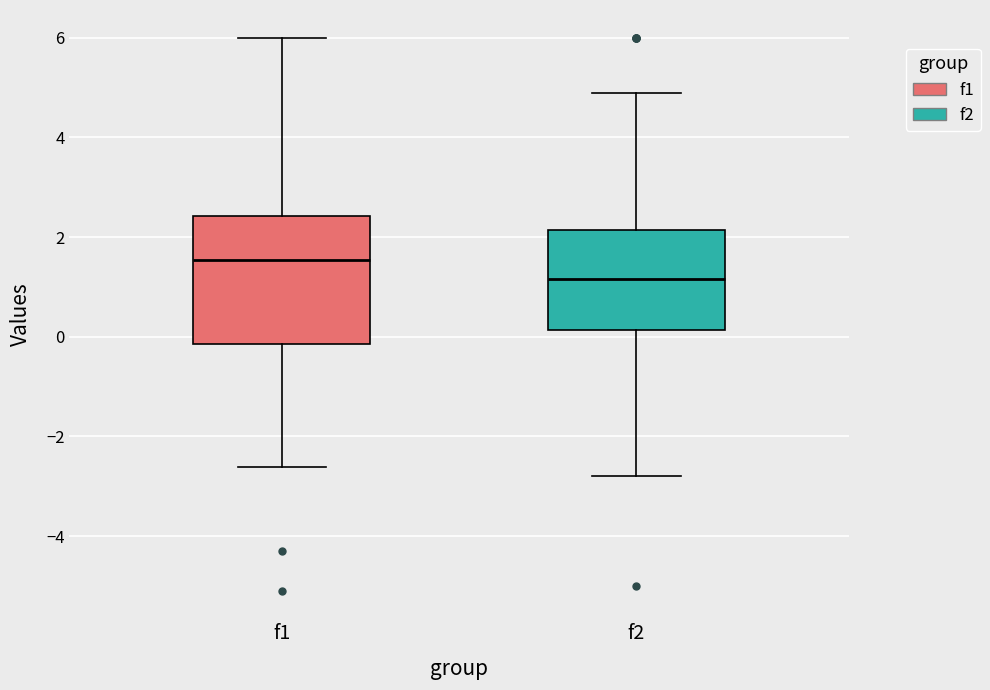

Reading left to right, transcribe this box plot: for each box, give where its median line is, the range the box spans, and where its two whiskers end, as read against the y-axis. The values are not printed on the chart, so give them approximately, as read against the axis.

f1: median 1.6, box -0.2 to 2.4, whiskers -2.6 to 6.0
f2: median 1.2, box 0.2 to 2.2, whiskers -2.8 to 4.8